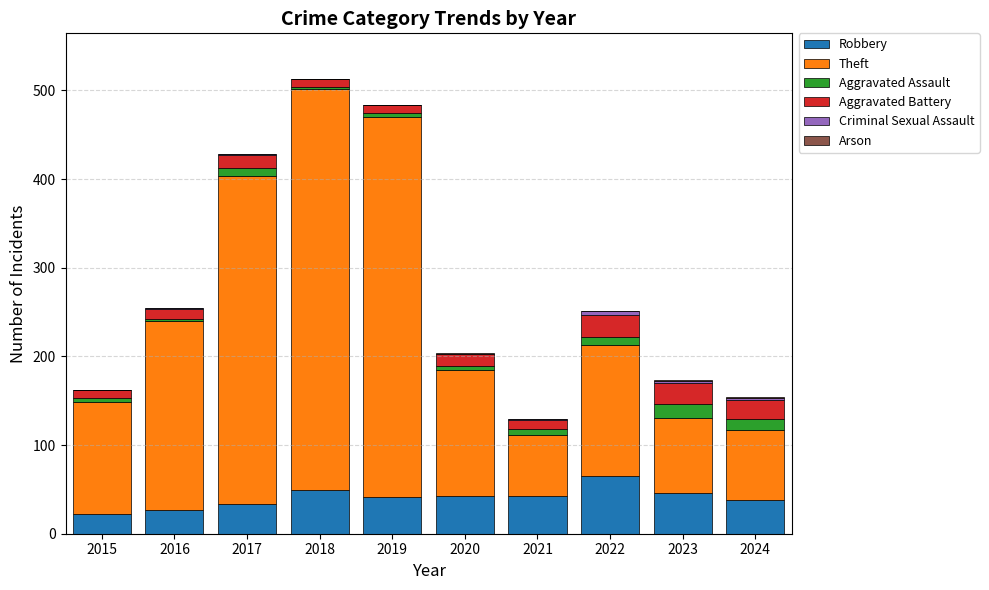

At which label does Robbery reach its peak?

2022